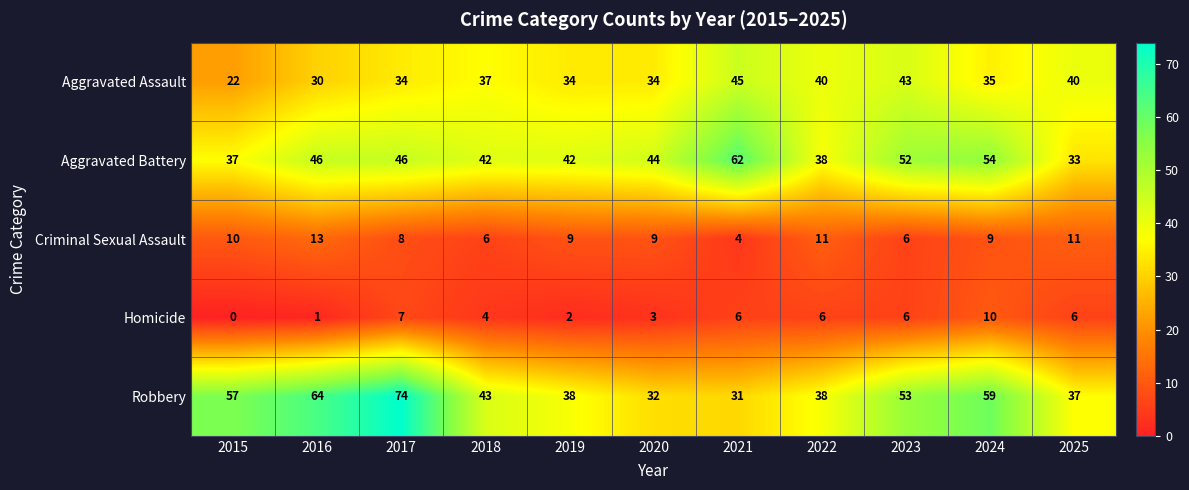

What is the average value of the Criminal Sexual Assault series?

9